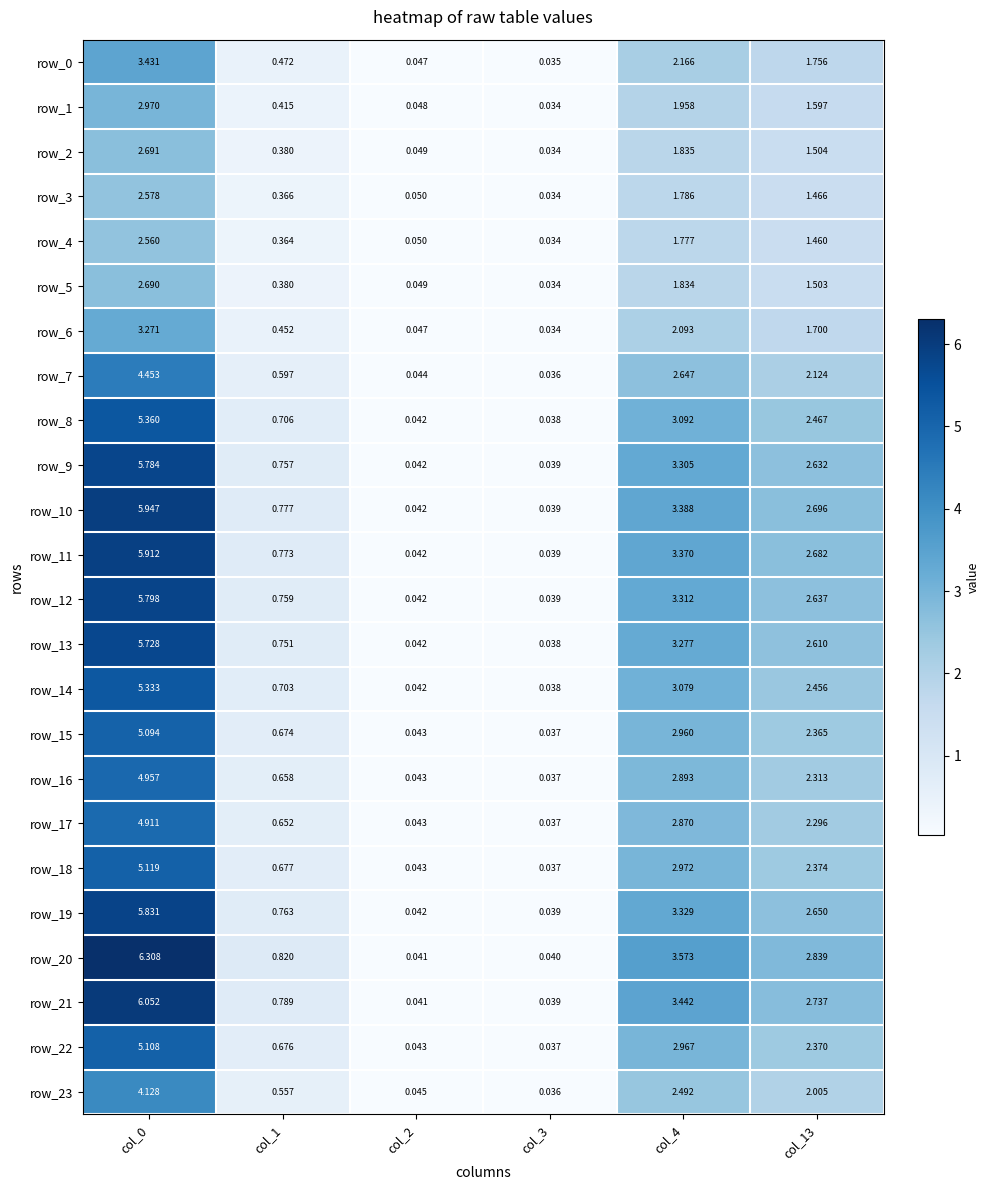

Is the value of row_14 at col_2 greater than the value of row_7 at col_13?

No